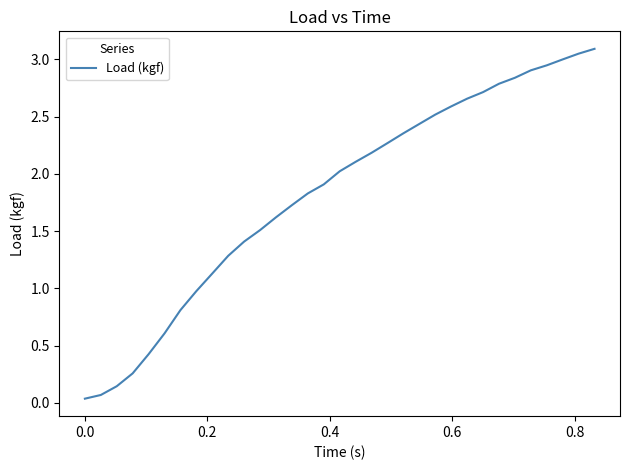

What is the greatest value displayed?

3.1